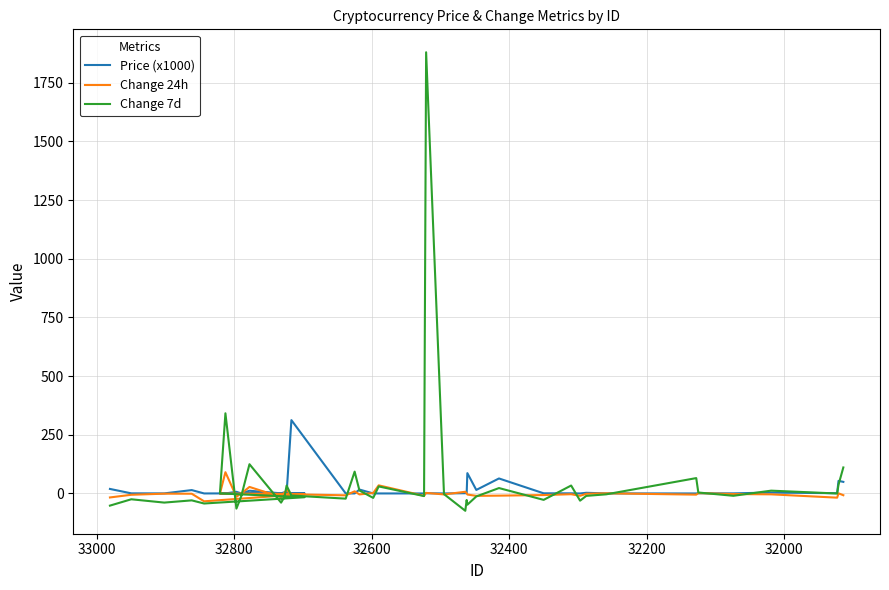

Rank the series at 32800 from highest to lowest value.

Price (x1000), Change 24h, Change 7d